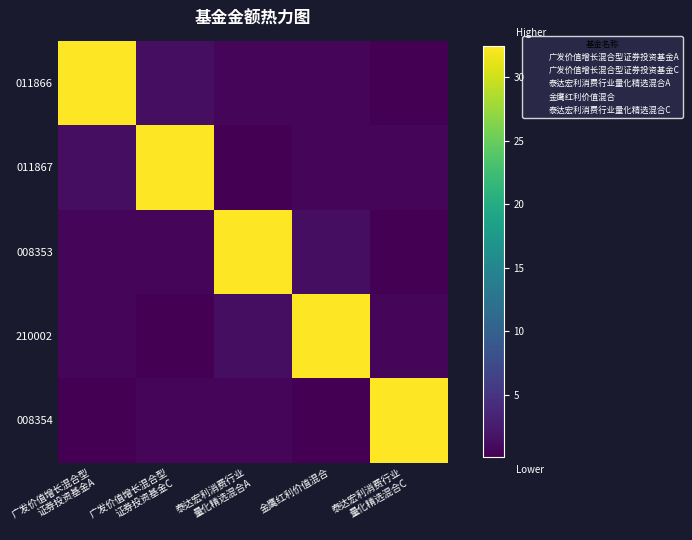

Which series has the largest total across all categories?

011866